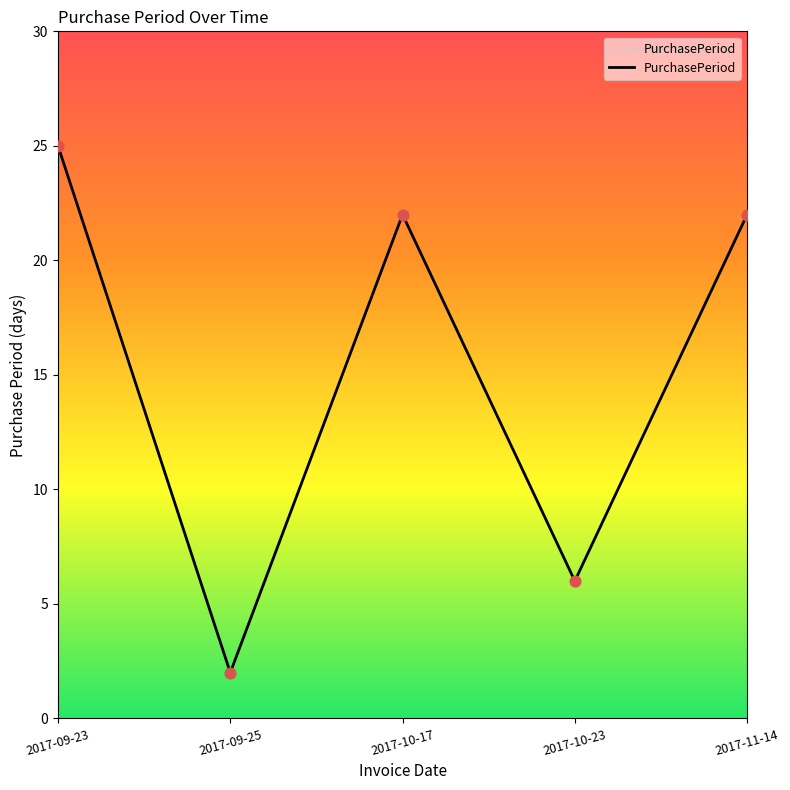

Between 2017-11-14 and 2017-09-25, which is larger?

2017-11-14